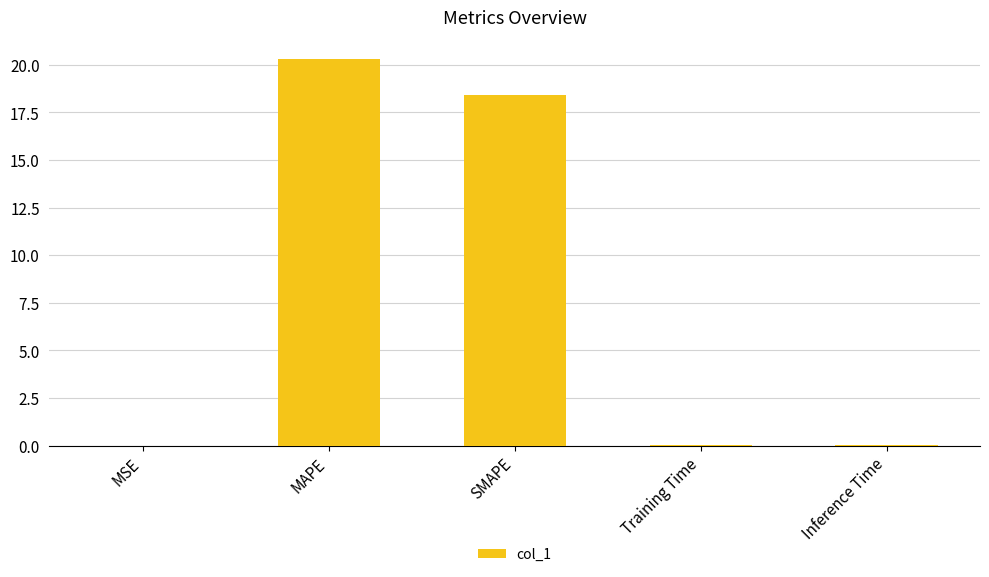

The value at MAPE is 20.3. True or false?

True